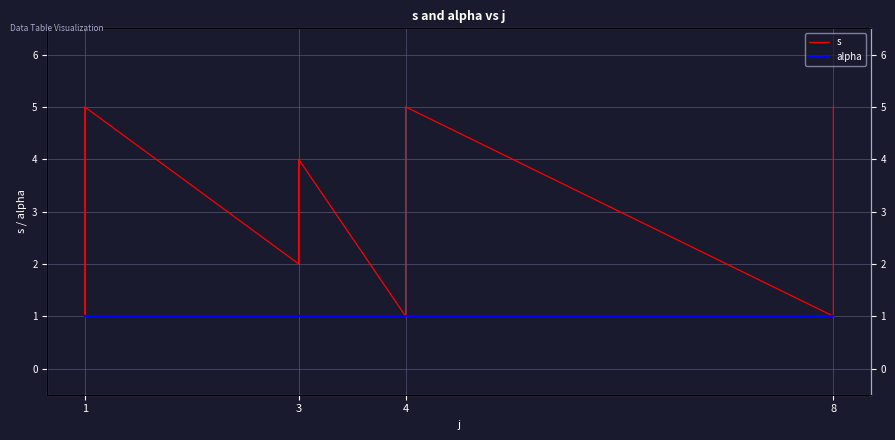

Rank the series by their maximum value, from lowest to highest.

alpha, s